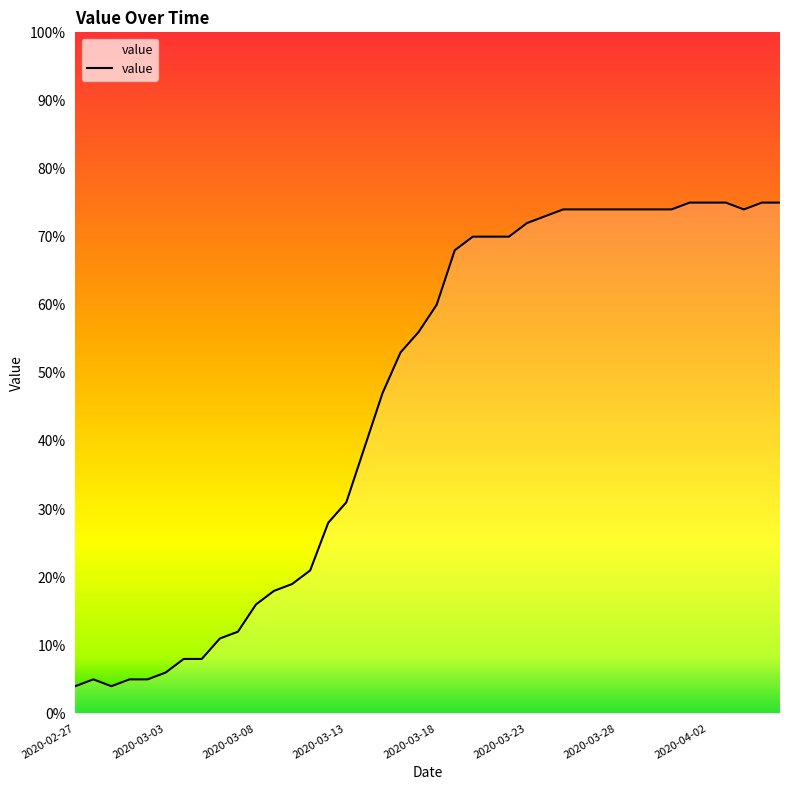

What is the difference between the maximum and minimum values?

71